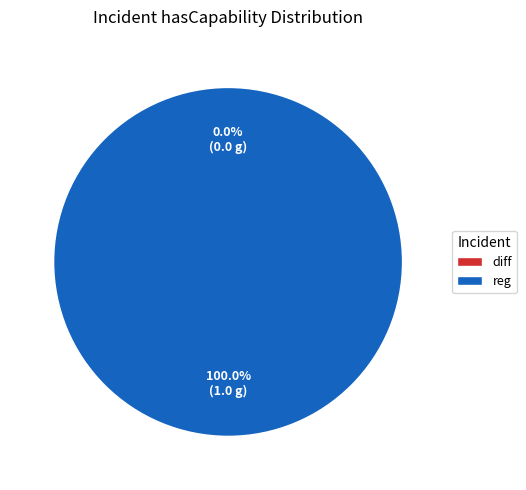

What is the change in value from diff to reg?

+1